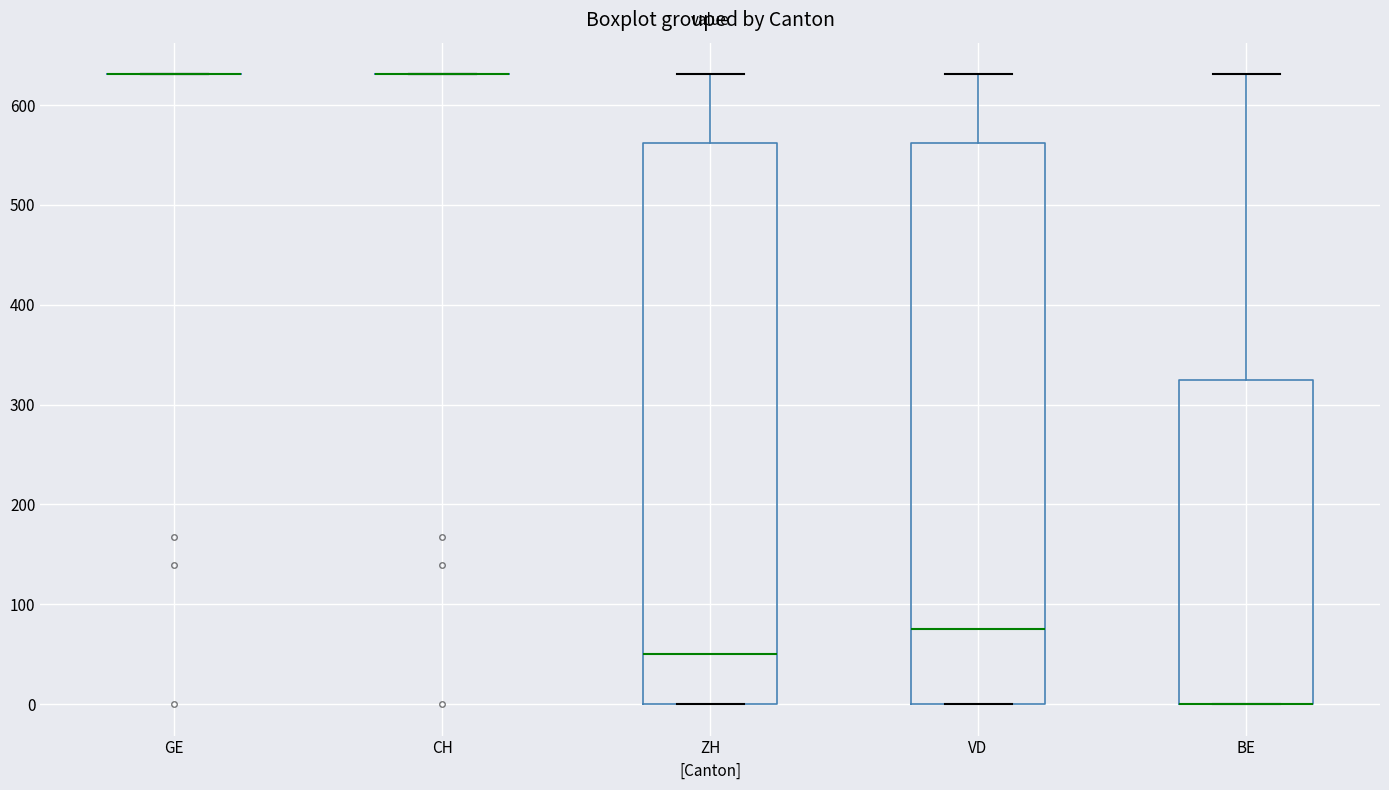

Reading left to right, transcribe this box plot: for each box, give where its median line is, the range the box spans, and where its two whiskers end, as read against the y-axis. The values are not printed on the chart, so give them approximately, as read against the axis.

GE: box collapsed to a line at 630, whiskers 630 to 630
CH: box collapsed to a line at 630, whiskers 630 to 630
ZH: median 50, box 0 to 560, whiskers 0 to 630
VD: median 80, box 0 to 560, whiskers 0 to 630
BE: median 0 (drawn on the box's lower edge), box 0 to 330, whiskers 0 to 630